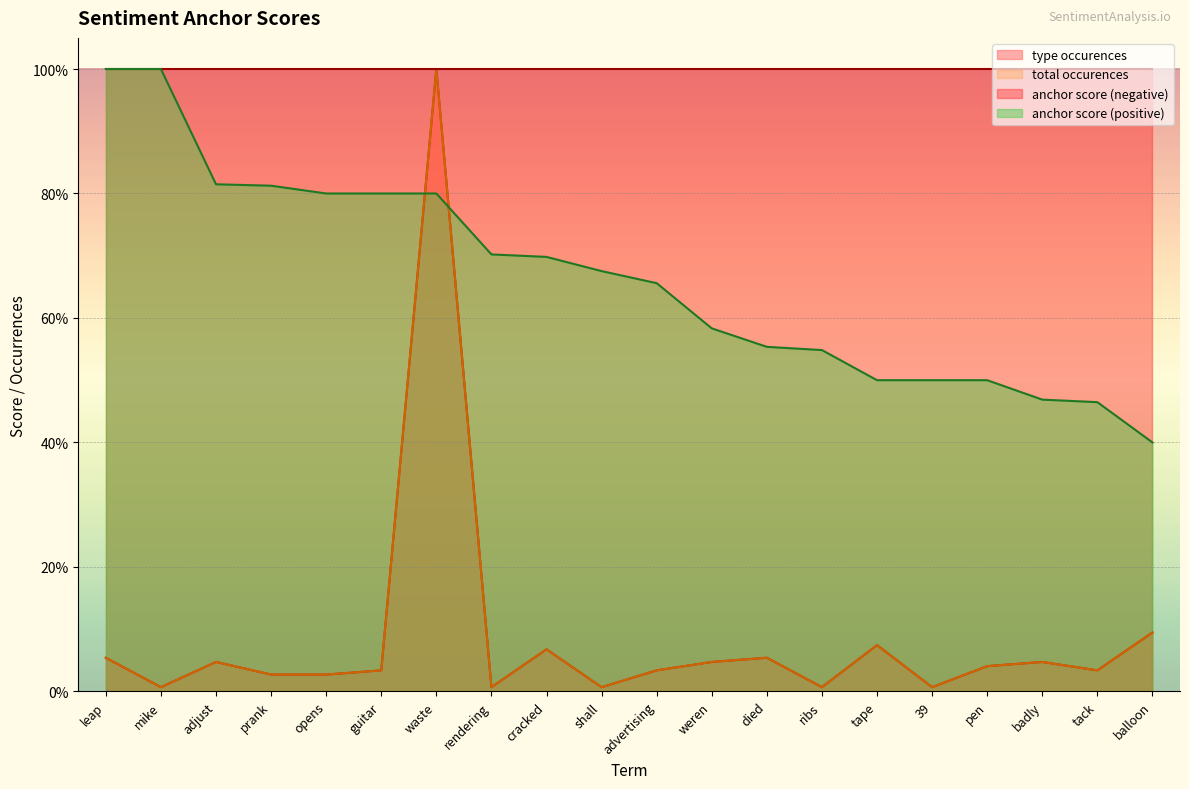

Where is the first local minimum for type occurences?

mike